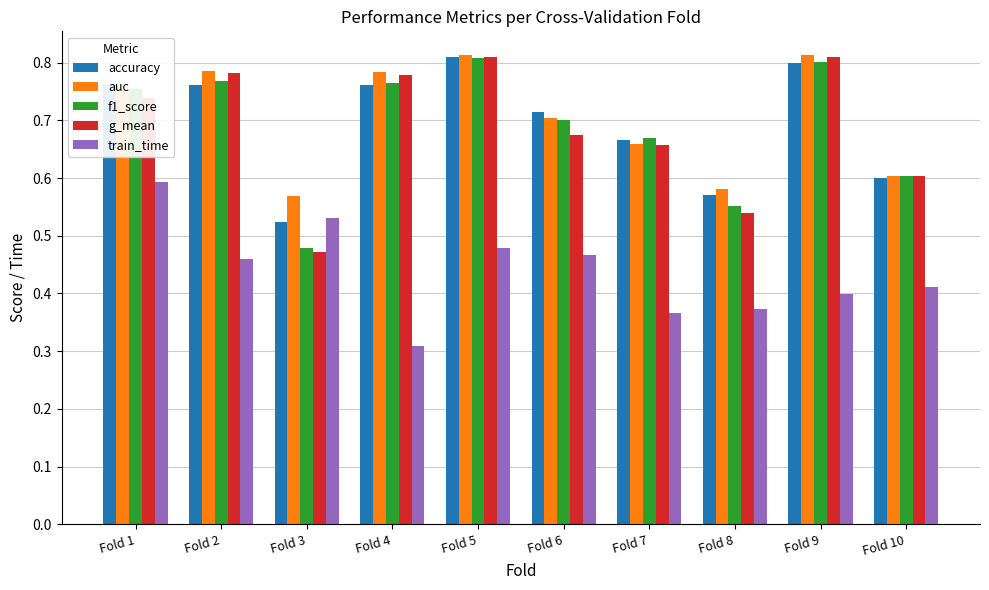

What is the sum of the accuracy values at Fold 1 and Fold 6?

1.5